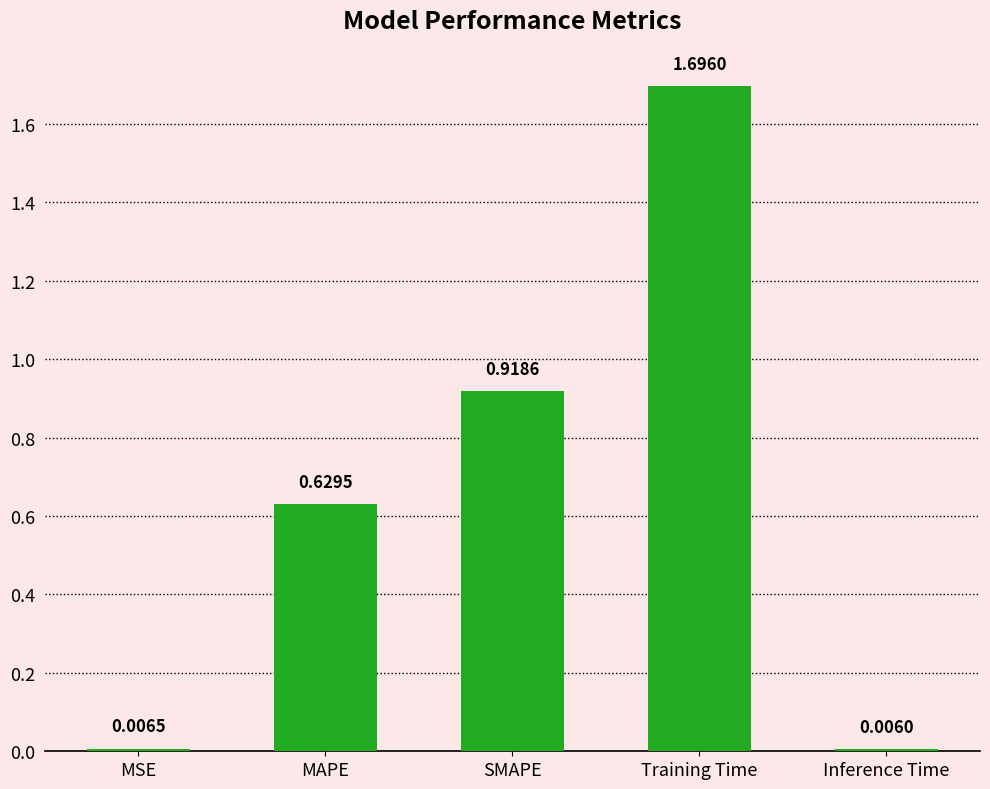

What is the difference between the values at MSE and Training Time?

1.7